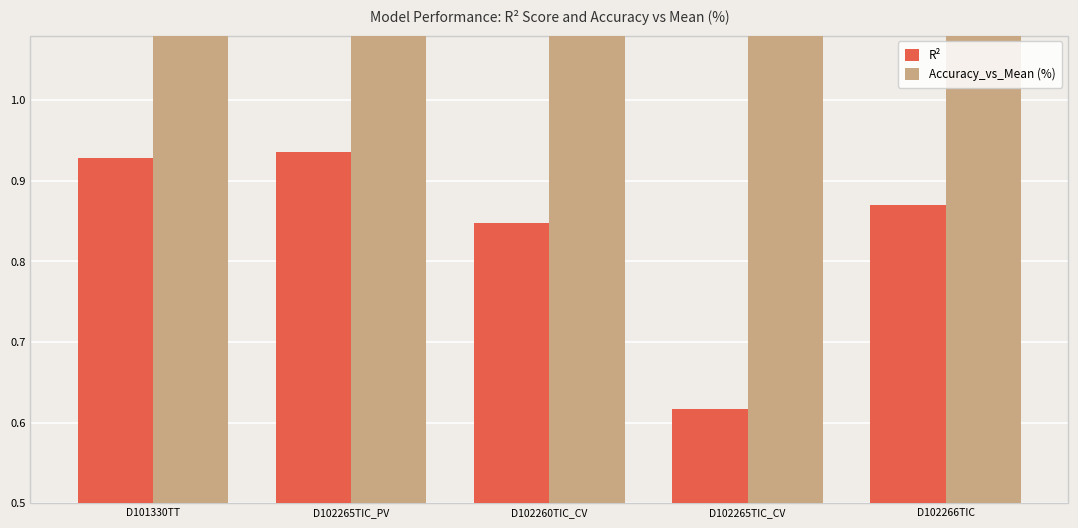

What is the difference between the R² values at D102265TIC_CV and D102265TIC_PV?

0.3